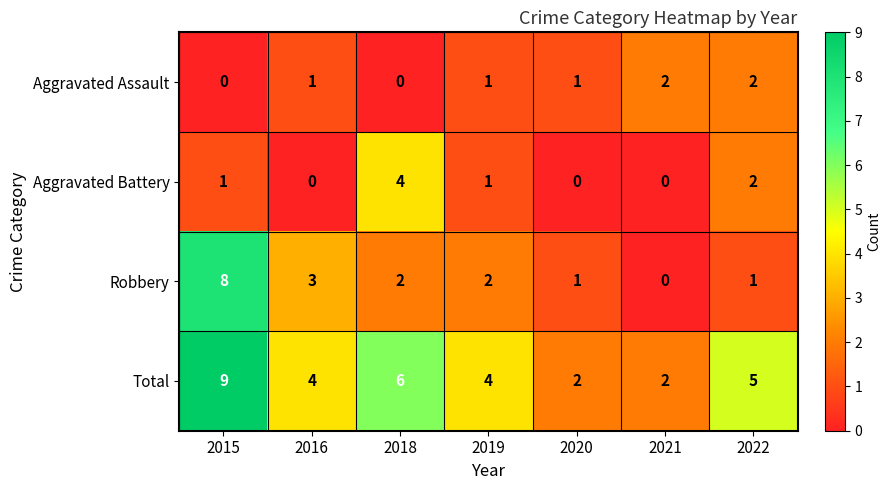

At which category is the sum across all series the highest?

2015